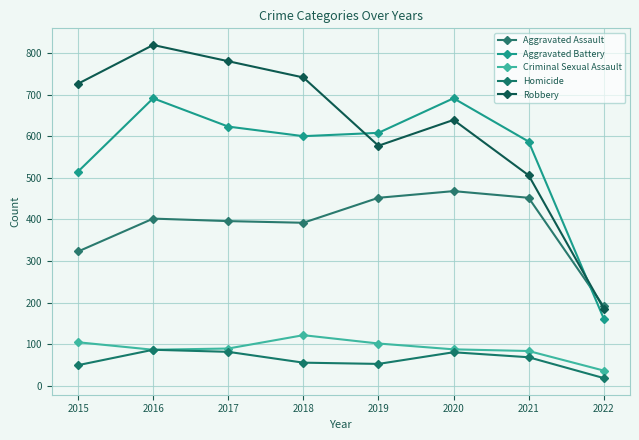

What is the difference between the Robbery values at 2019 and 2022?

391